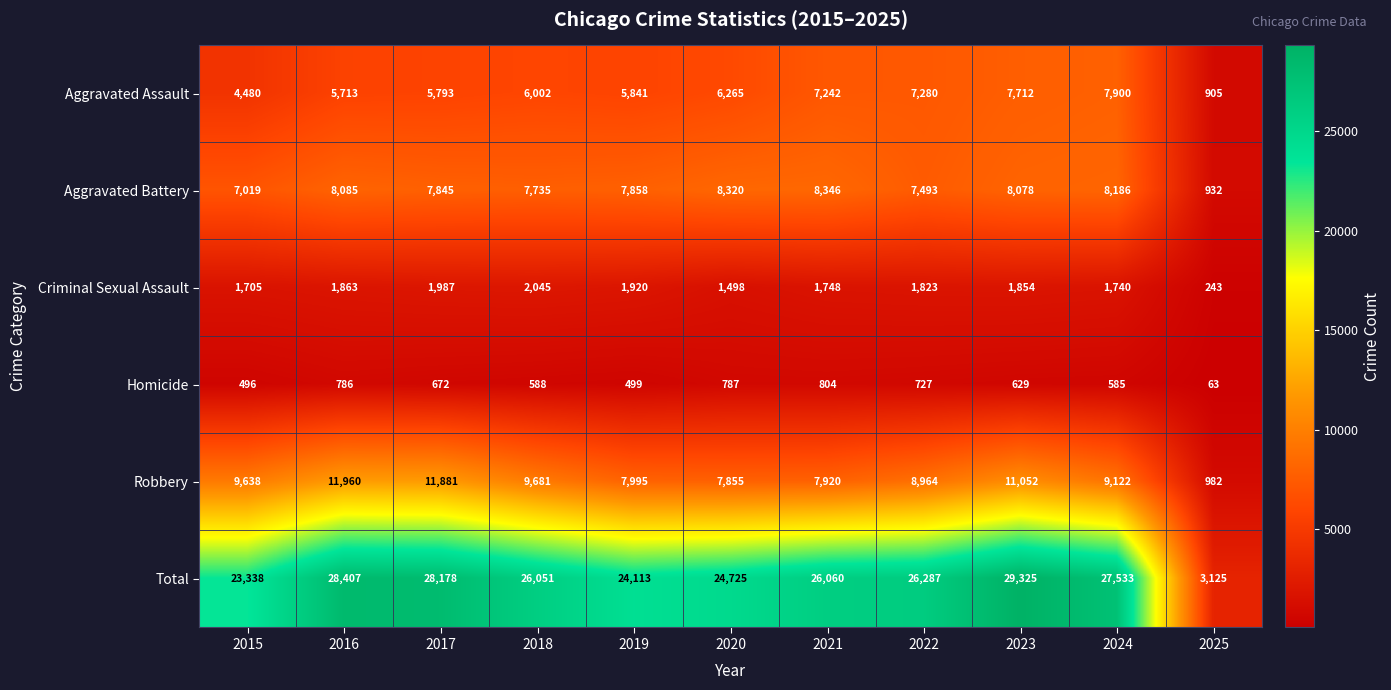

What is the difference between the Total values at 2015 and 2019?

775